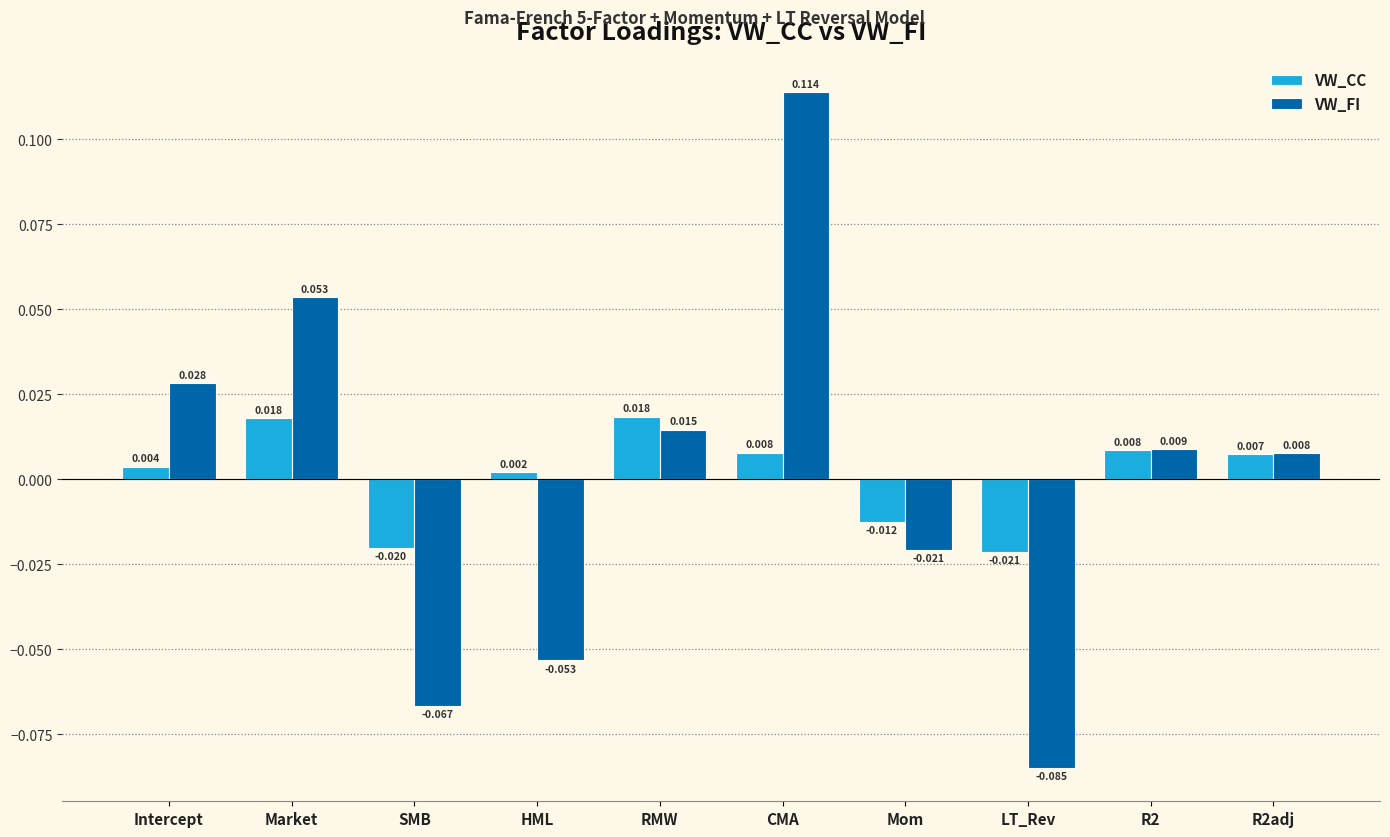

What is the difference between the VW_FI values at CMA and HML?

0.2